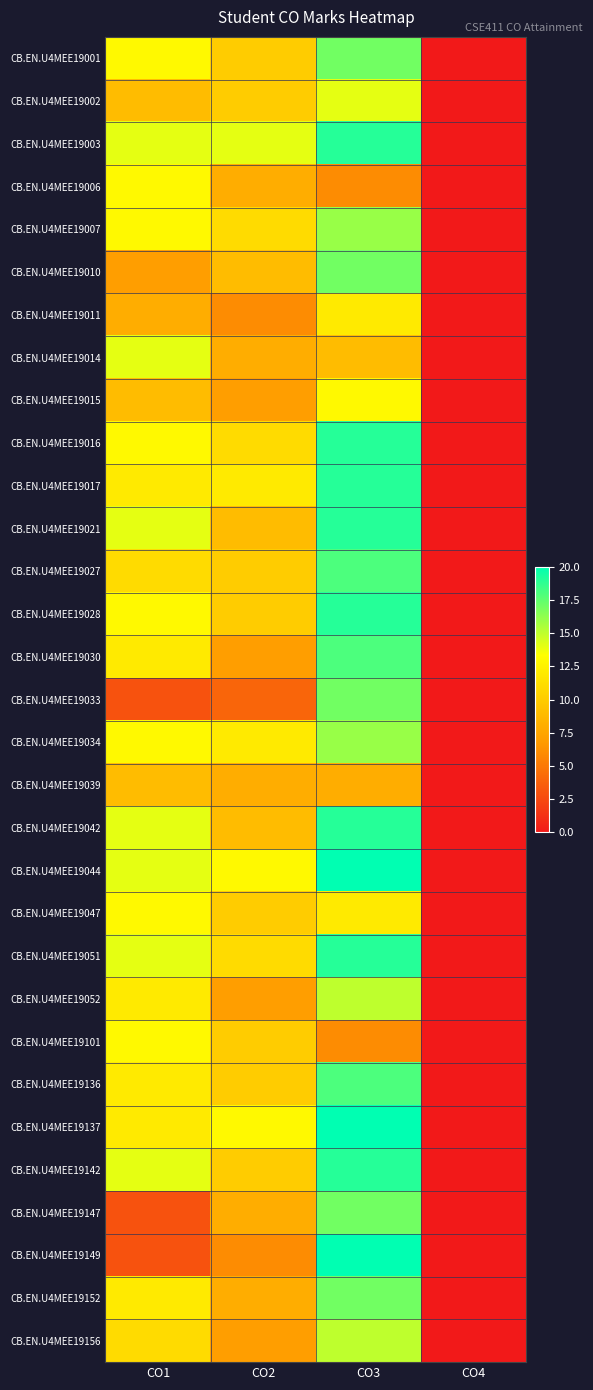

Rank the series at CO4 from highest to lowest value.

CB.EN.U4MEE19001, CB.EN.U4MEE19002, CB.EN.U4MEE19003, CB.EN.U4MEE19006, CB.EN.U4MEE19007, CB.EN.U4MEE19010, CB.EN.U4MEE19011, CB.EN.U4MEE19014, CB.EN.U4MEE19015, CB.EN.U4MEE19016, CB.EN.U4MEE19017, CB.EN.U4MEE19021, CB.EN.U4MEE19027, CB.EN.U4MEE19028, CB.EN.U4MEE19030, CB.EN.U4MEE19033, CB.EN.U4MEE19034, CB.EN.U4MEE19039, CB.EN.U4MEE19042, CB.EN.U4MEE19044, CB.EN.U4MEE19047, CB.EN.U4MEE19051, CB.EN.U4MEE19052, CB.EN.U4MEE19101, CB.EN.U4MEE19136, CB.EN.U4MEE19137, CB.EN.U4MEE19142, CB.EN.U4MEE19147, CB.EN.U4MEE19149, CB.EN.U4MEE19152, CB.EN.U4MEE19156